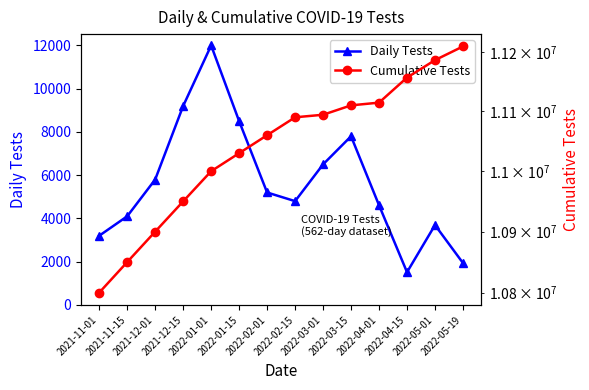

What is the label of the 10th point from the left?

2022-03-15